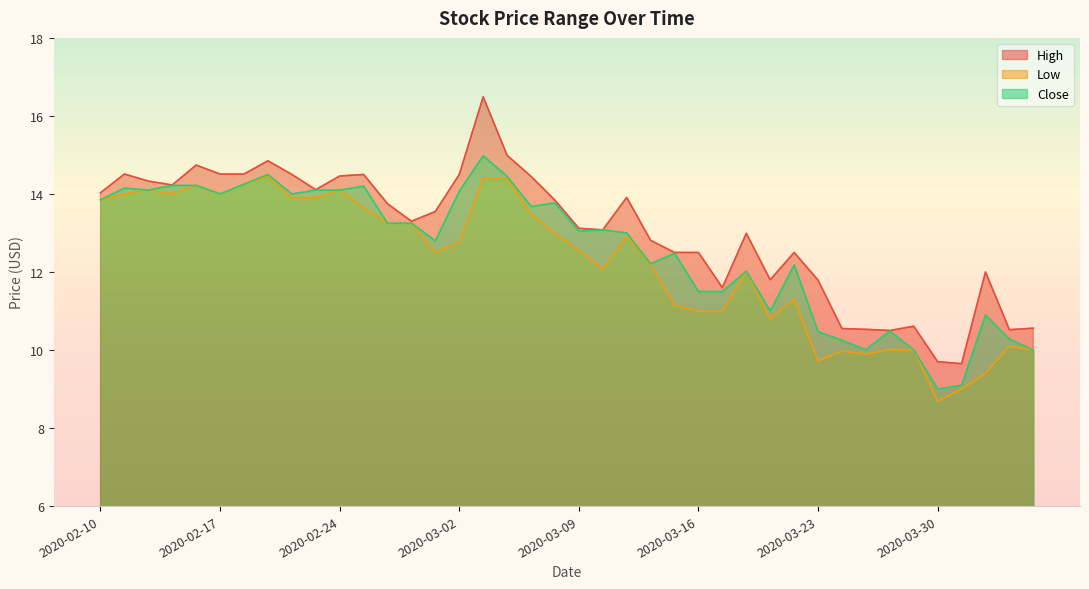

What is the total value across all series at 2020-02-25?

42.3